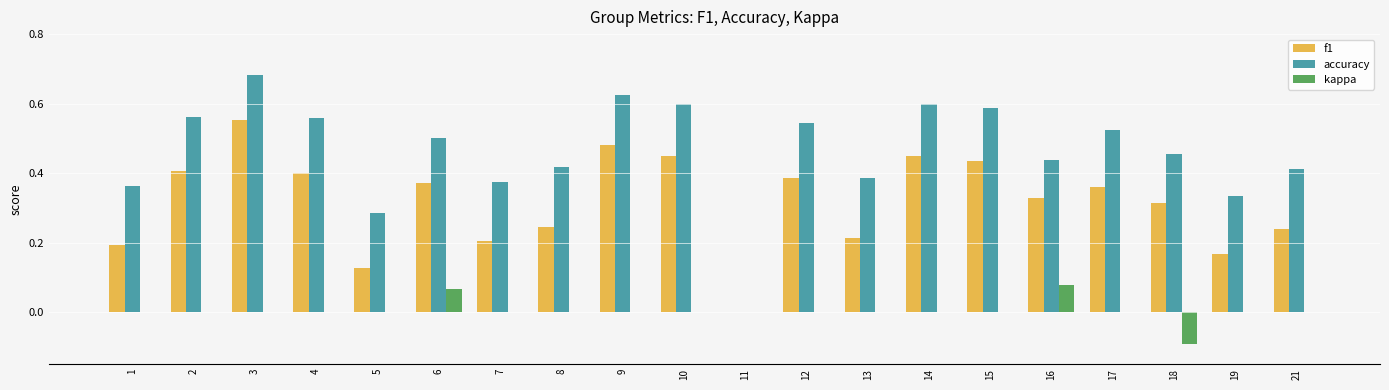

At which category is the sum across all series the highest?

3